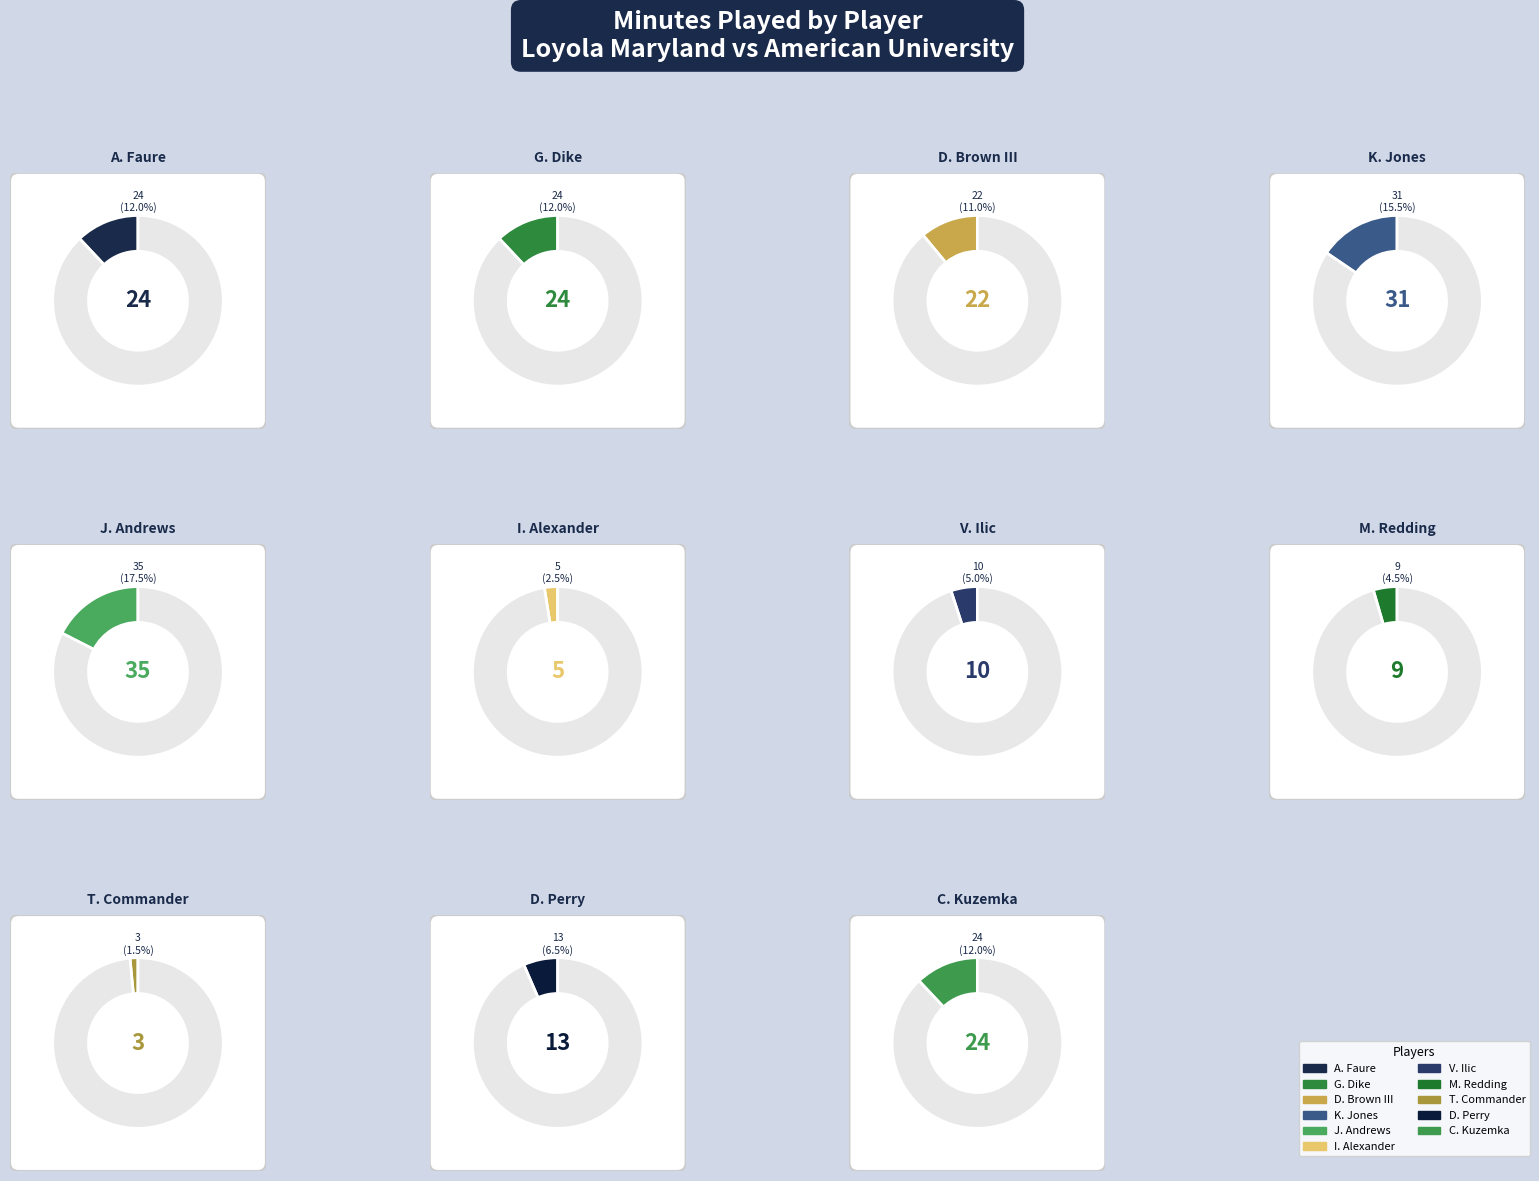

What percentage is NOT represented by T. Commander?

98.5%